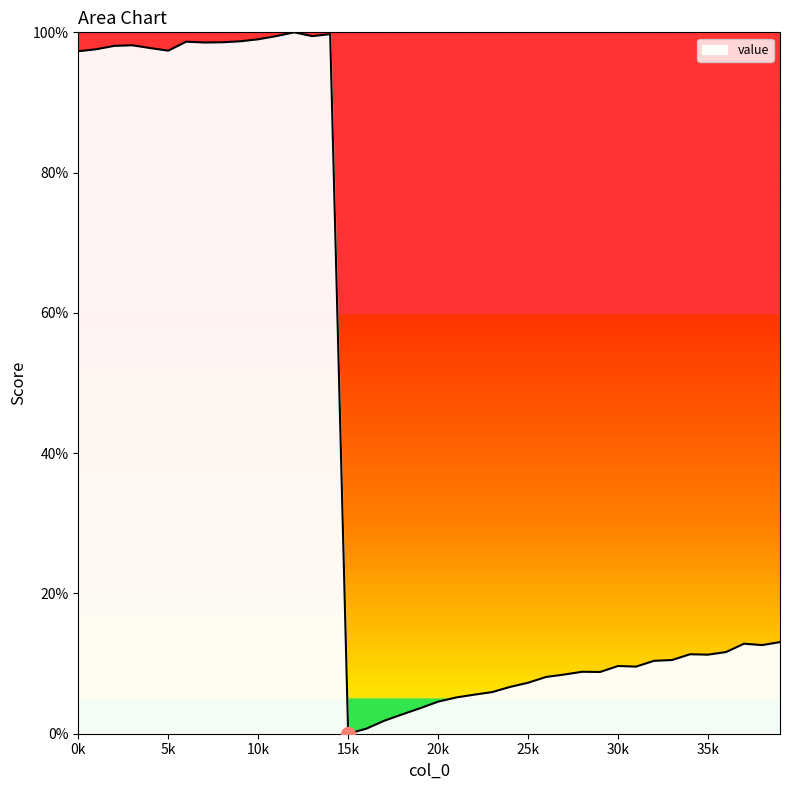

What is the maximum value shown in the chart?

100.0